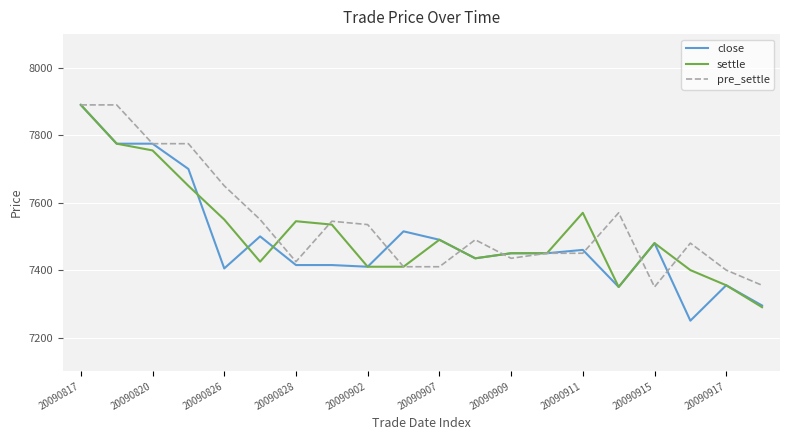

How many distinct data groups are displayed?

3